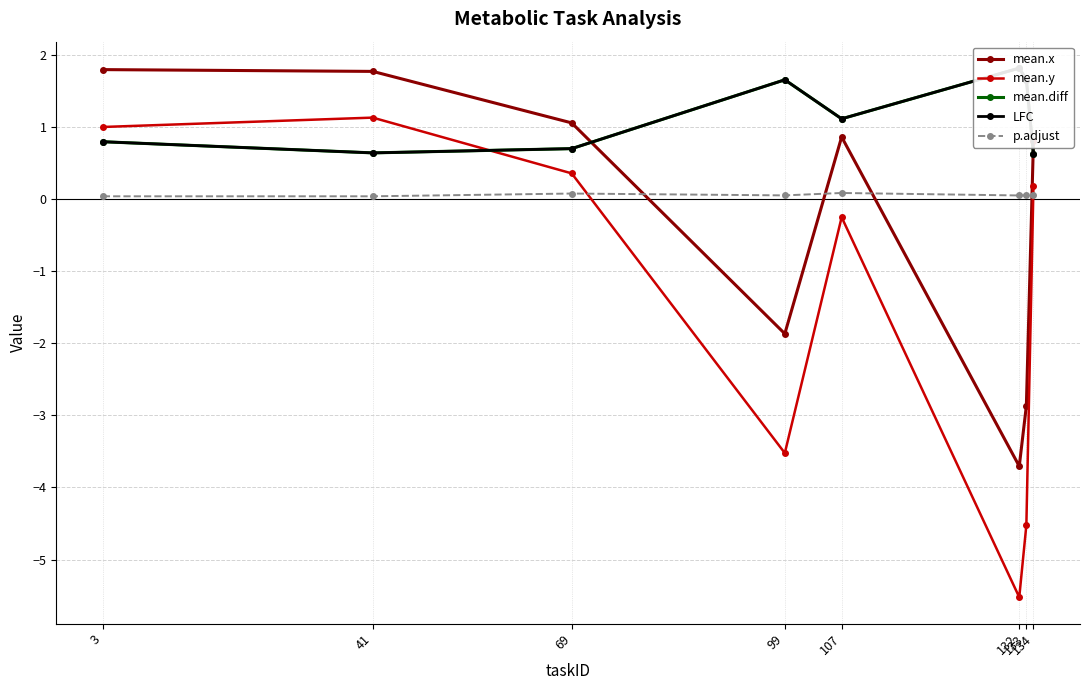

True or false: mean.x has a value of 1.8 at 41.

True